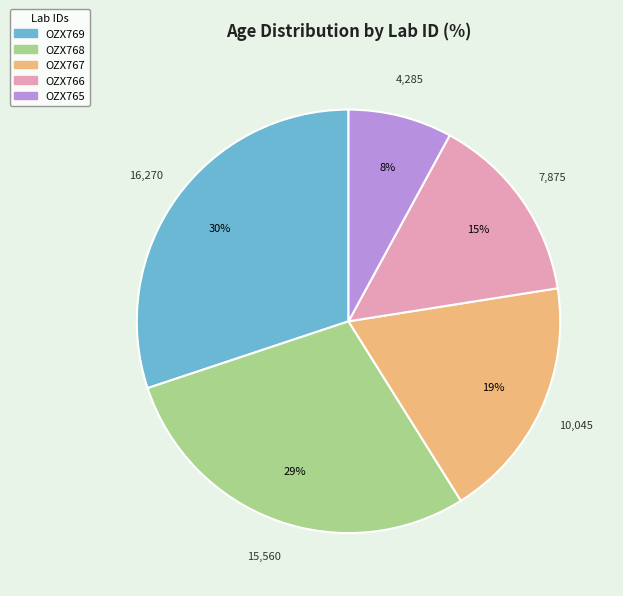

To the nearest percent, what is the difference between the largest and smallest slice percentages?

22%